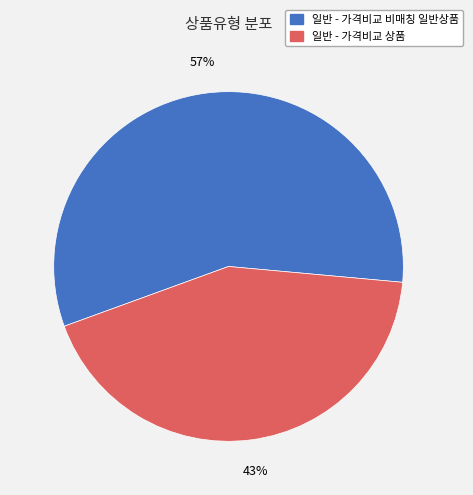

Is the sum of 일반 - 가격비교 상품 and 일반 - 가격비교 비매칭 일반상품 greater than half?

Yes